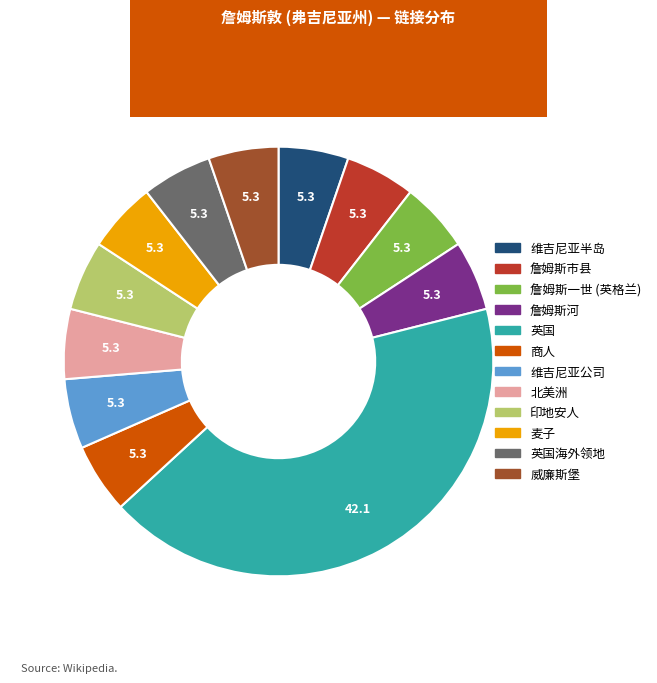

Does any single category account for the majority?

No